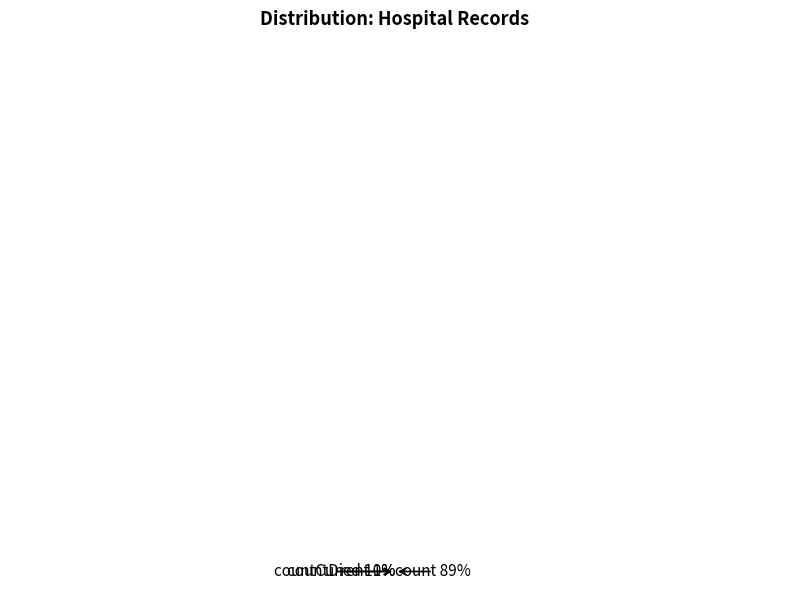

To the nearest percent, what is the difference between the largest and smallest slice percentages?

88%